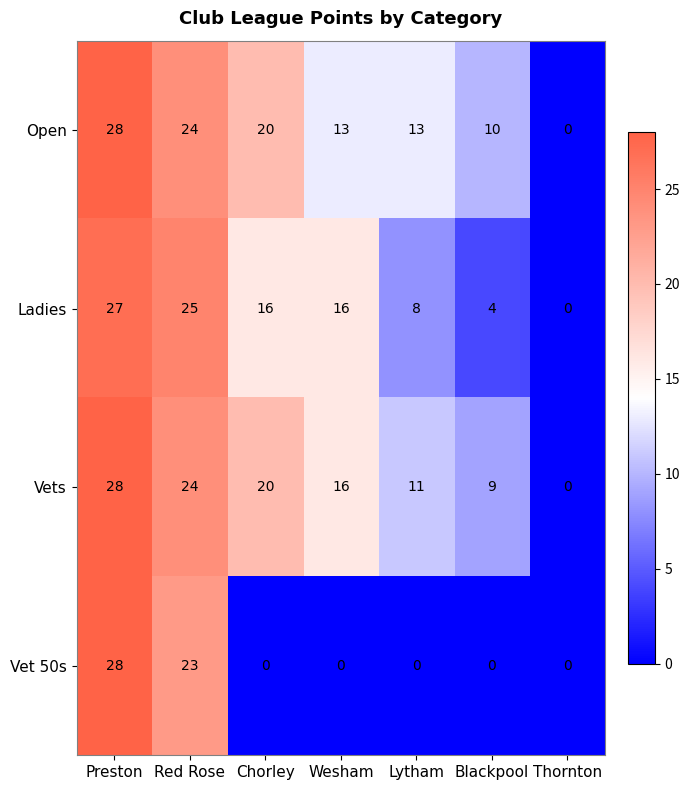

How many categories are shown in the chart?

7